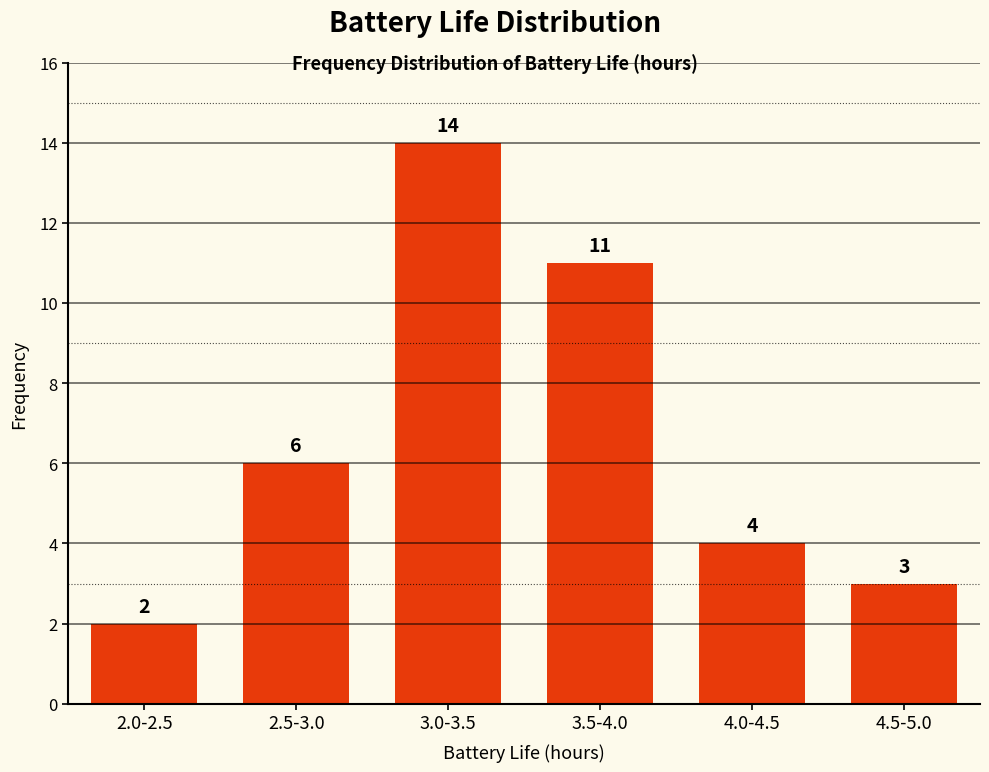

List the labels in order of value, largest first.

3.0-3.5, 3.5-4.0, 2.5-3.0, 4.0-4.5, 4.5-5.0, 2.0-2.5